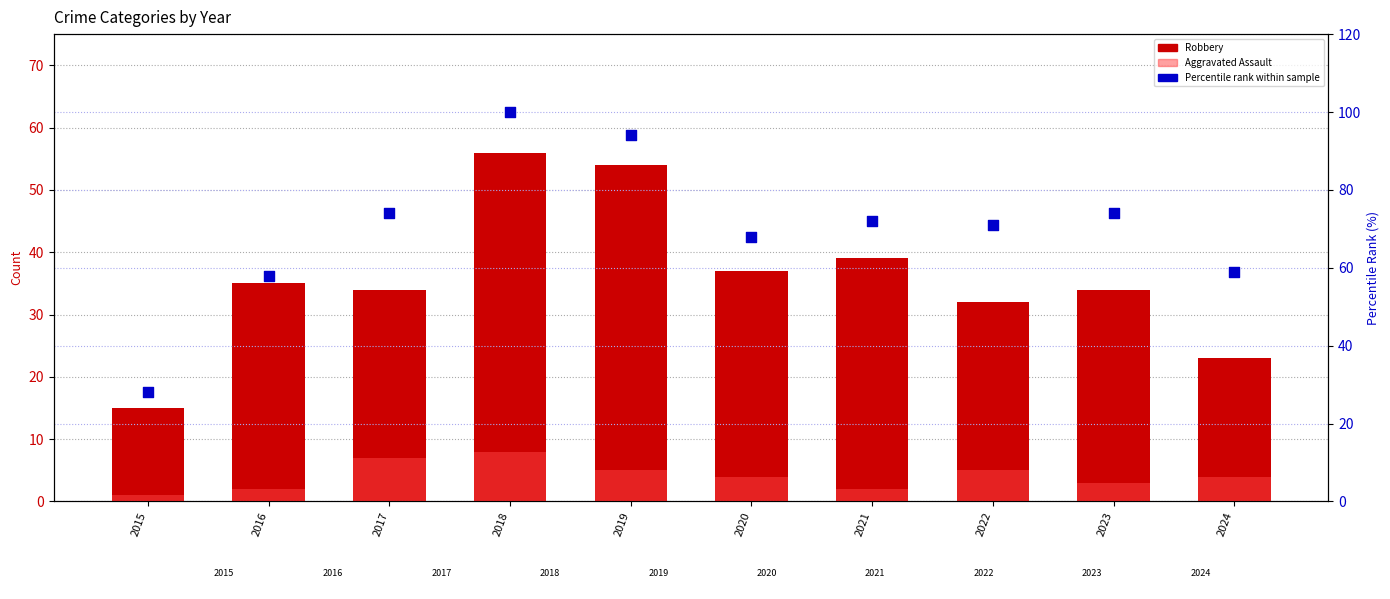

Which series has the largest Y range (max minus min)?

Percentile rank within sample